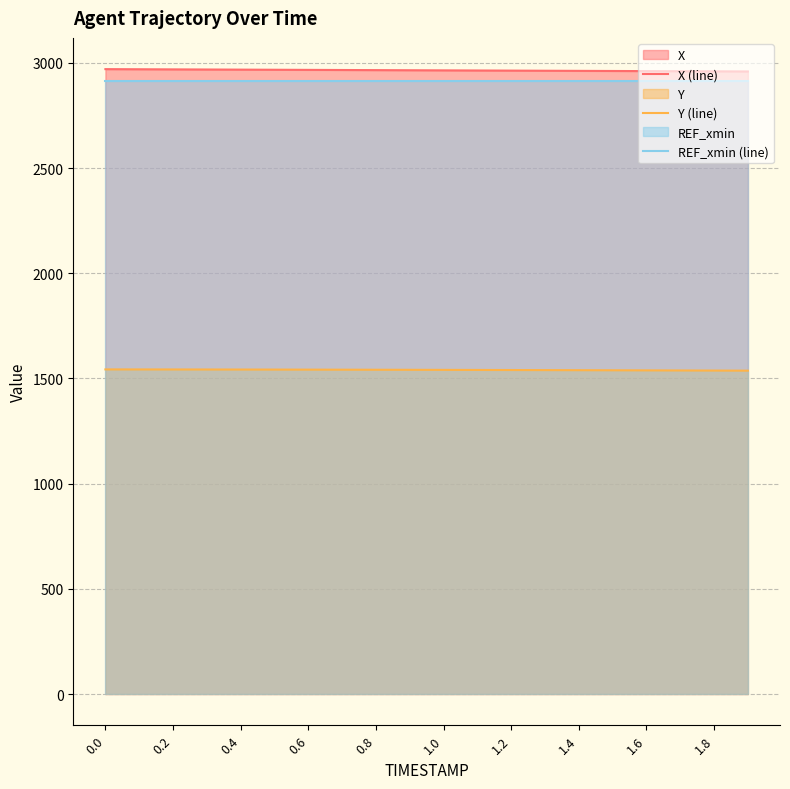

Does the chart display data point markers on the line(s)?

No